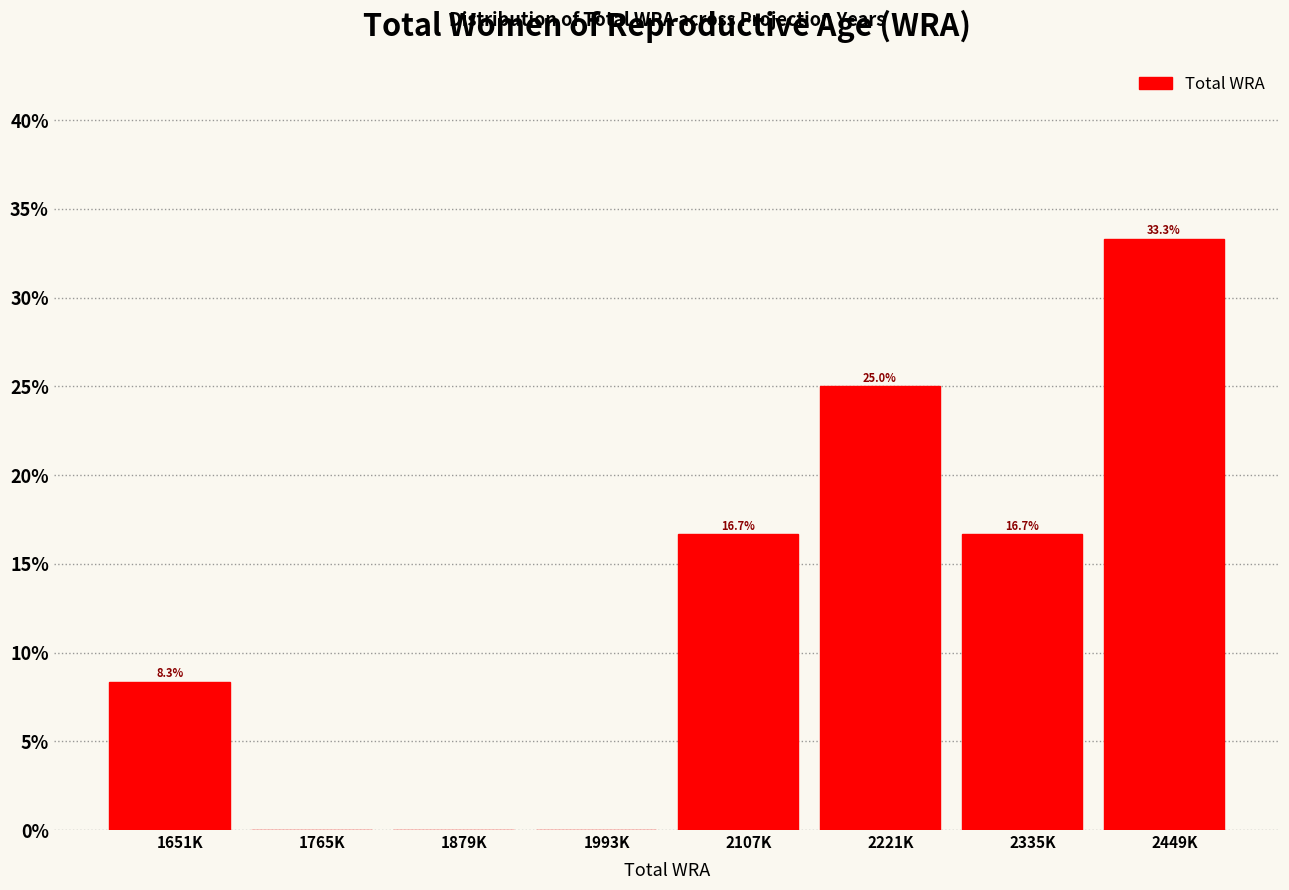

Reading left to right, transcribe all the data shown in this chart.

1651K=8.3	1765K=0.0	1879K=0.0	1993K=0.0	2107K=16.7	2221K=25.0	2335K=16.7	2449K=33.3